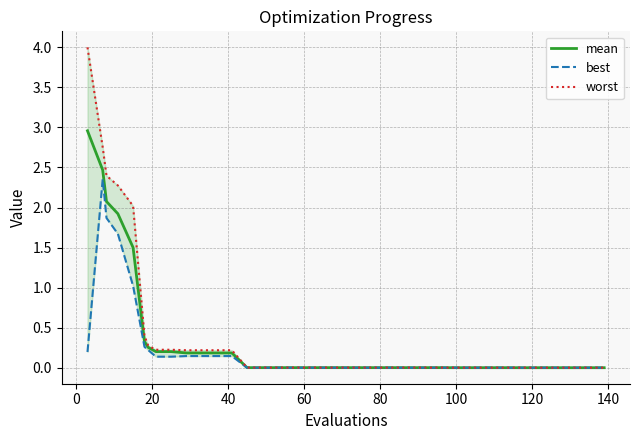

List the series in order of their peak value, lowest first.

best, mean, worst